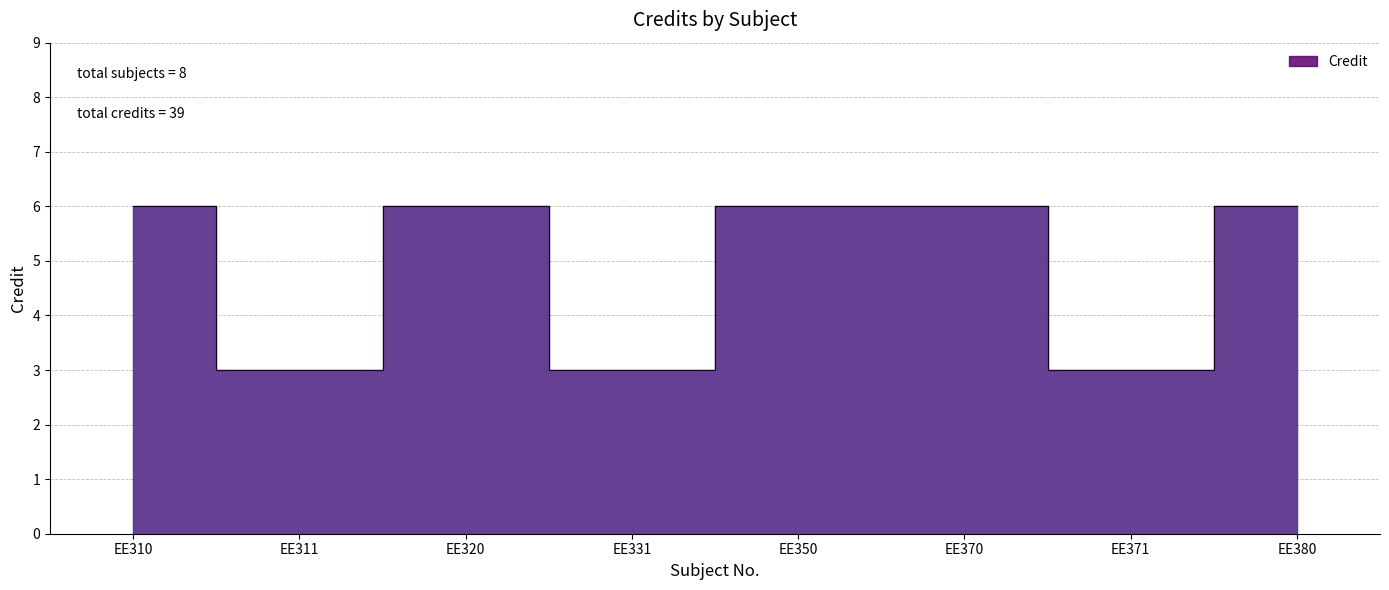

List the labels in order of value, smallest first.

EE311, EE331, EE371, EE310, EE320, EE350, EE370, EE380